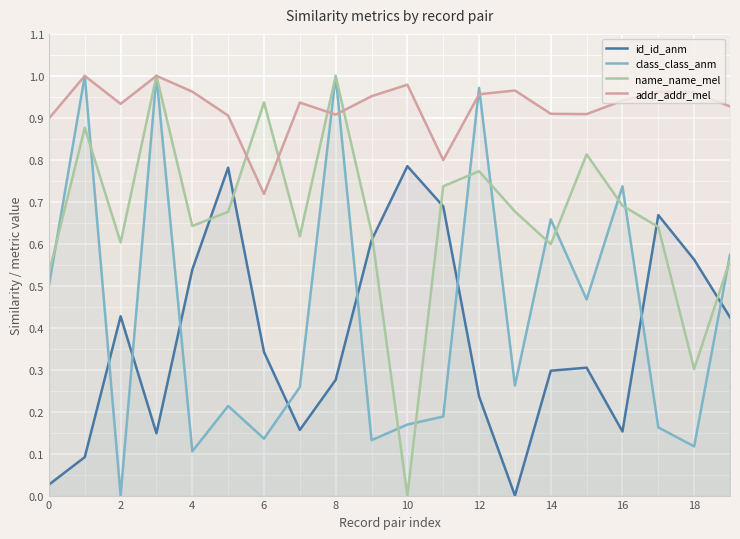

How many data points in id_id_anm are above 0?

19